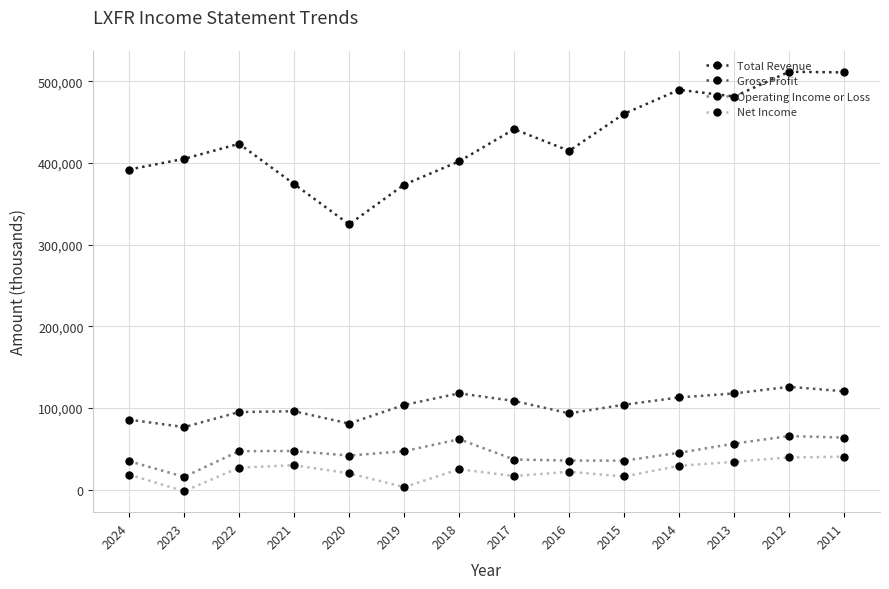

Is it true that Total Revenue equals 481300 at 2013?

True